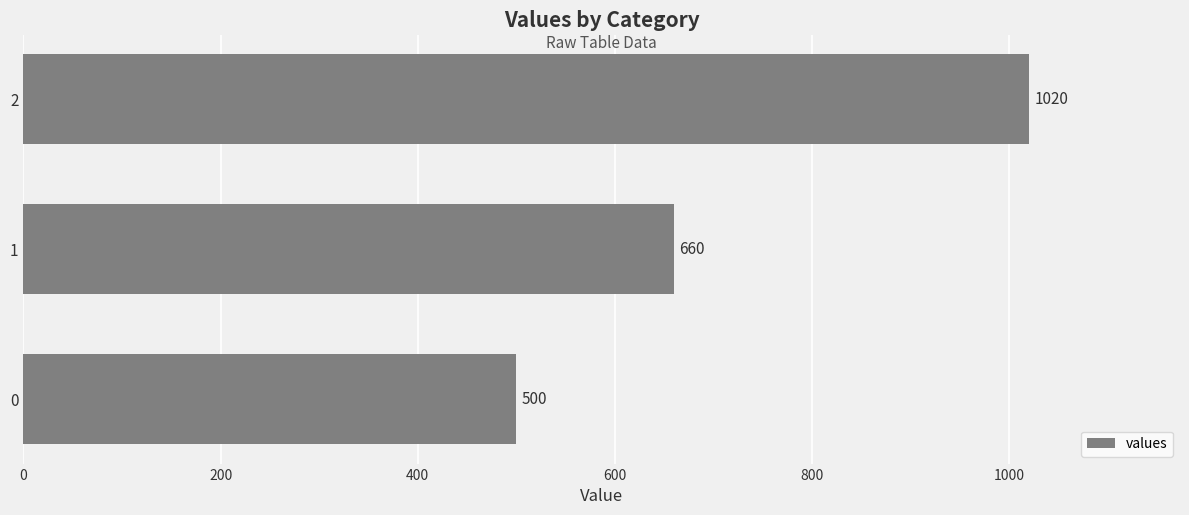

Reading bottom to top, transcribe all the data shown in this chart.

500	660	1020